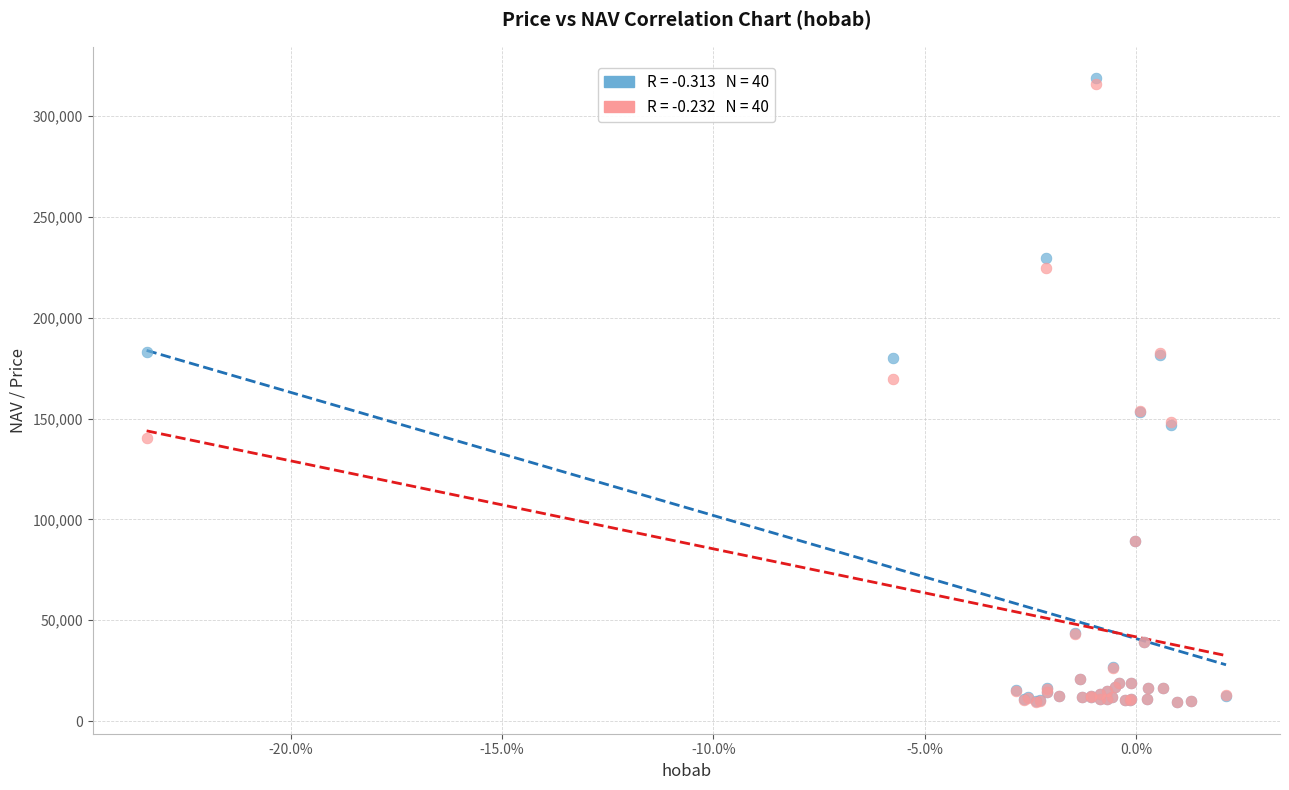

Across all series, what Y value is closest to 164074?

169550